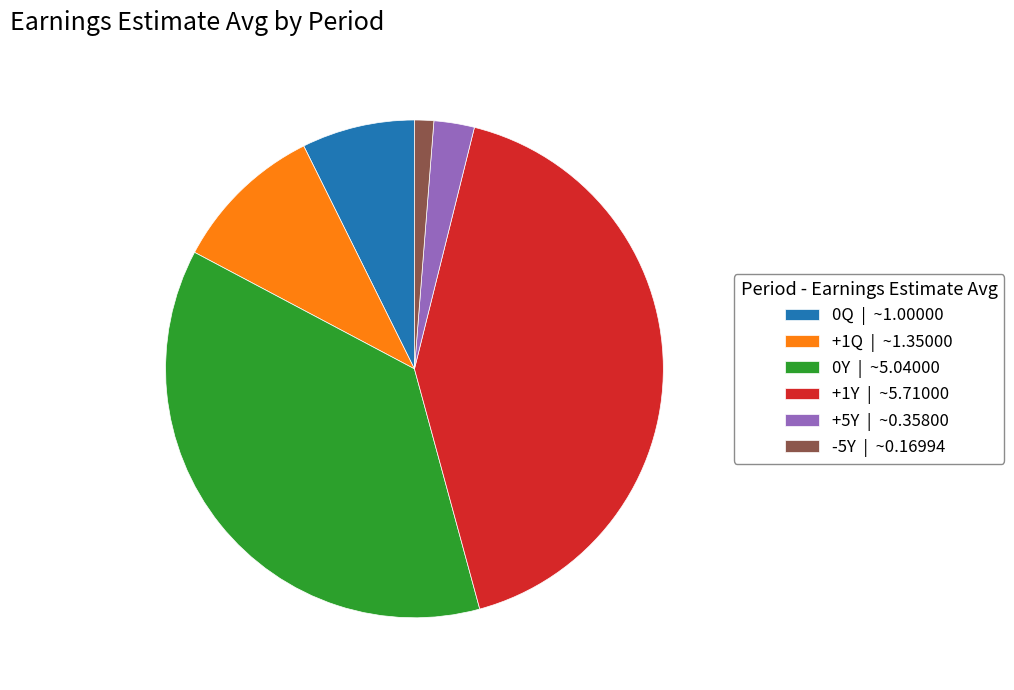

Do -5Y | ~0.16994 and +1Q | ~1.35000 together represent more than half of the pie?

No